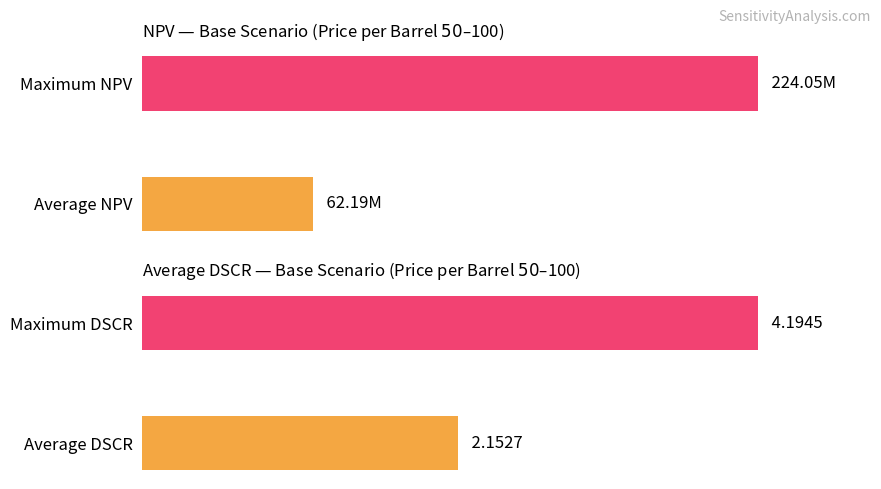

Which series has the widest spread of values?

NPV